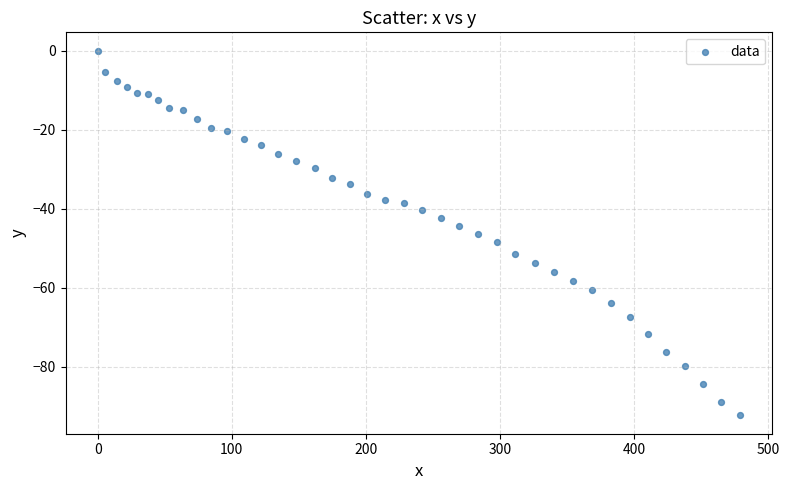

What is the range of X values (max minus min)?

479.2